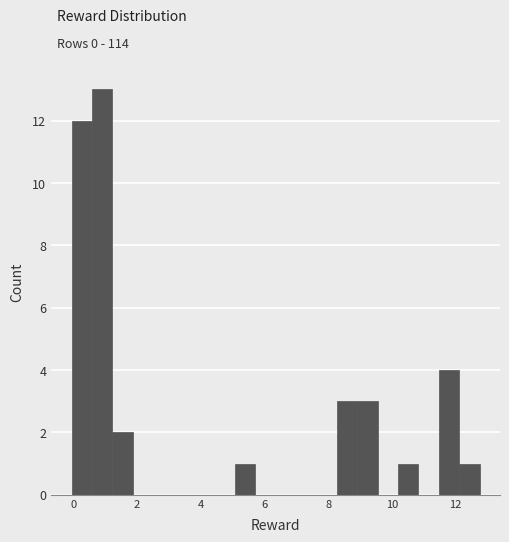

Read against the x-axis, roughly where is the centre of the tallest bar?

1.0